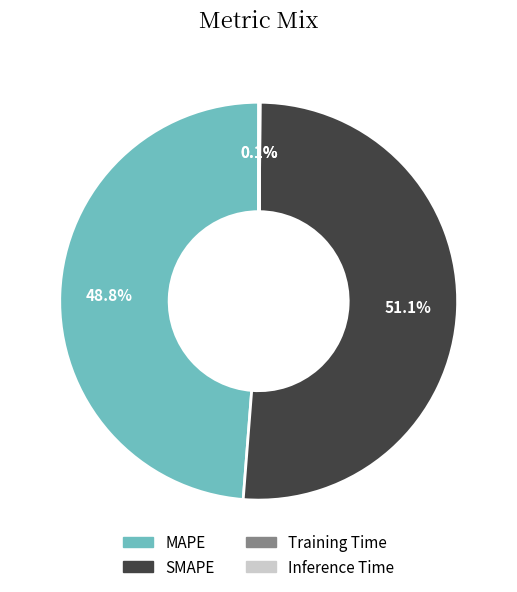

To the nearest percent, what is the difference between the largest and smallest slice percentages?

51%